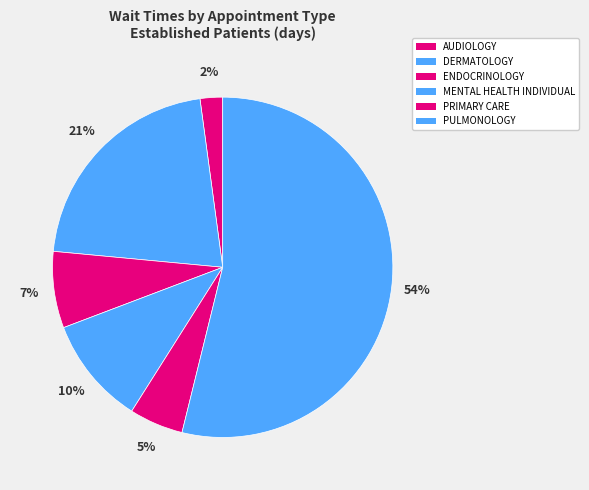

Is it true that PULMONOLOGY is 54% of the pie?

True